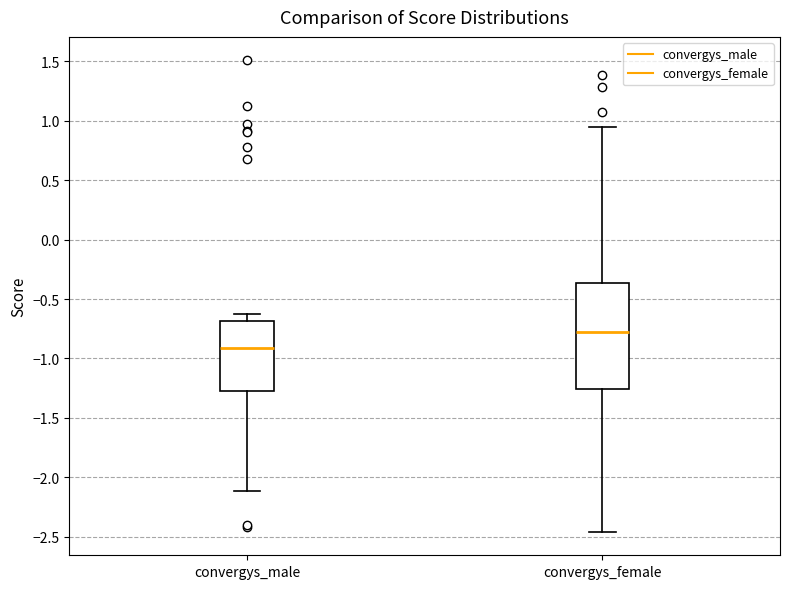

Which box's median line is the highest?

convergys_female